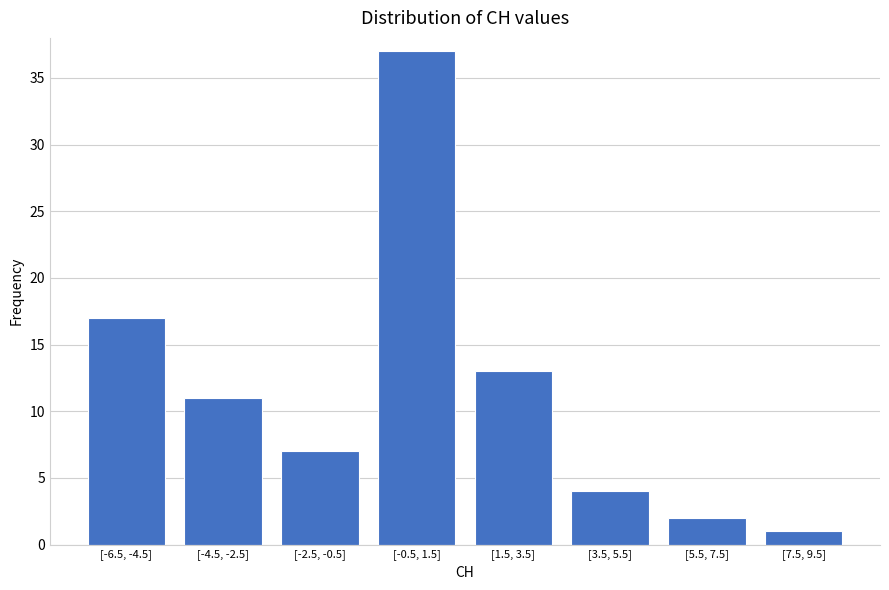

Reading left to right, extract all data points from this chart.

17	11	7	37	13	4	2	1